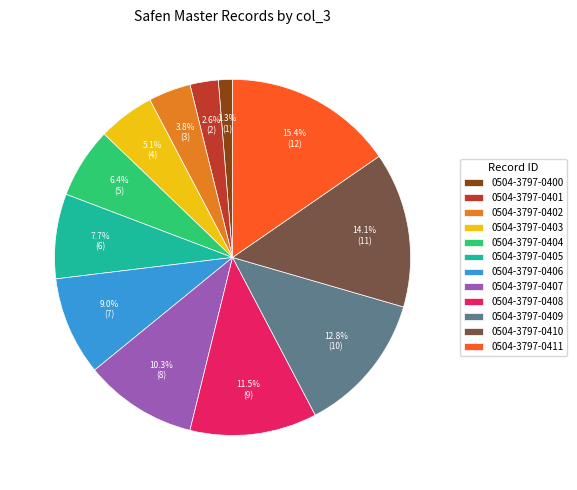

Which slice is the smallest?

0504-3797-0400